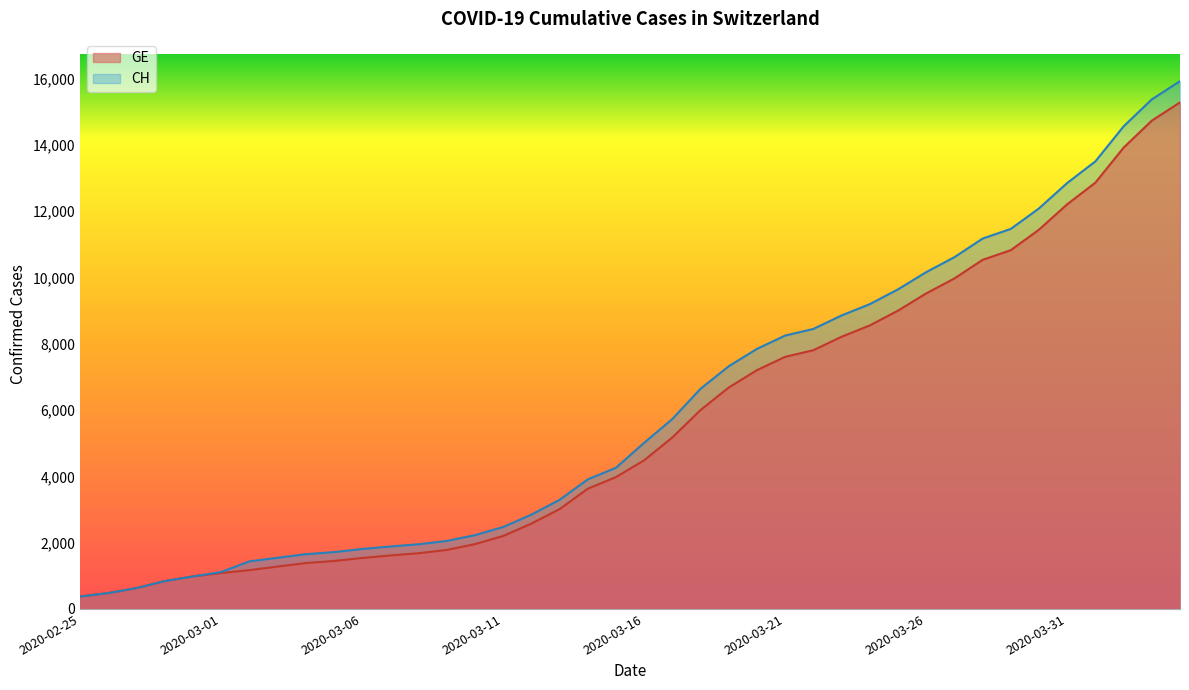

At which label is GE closest to 7829?

2020-03-22